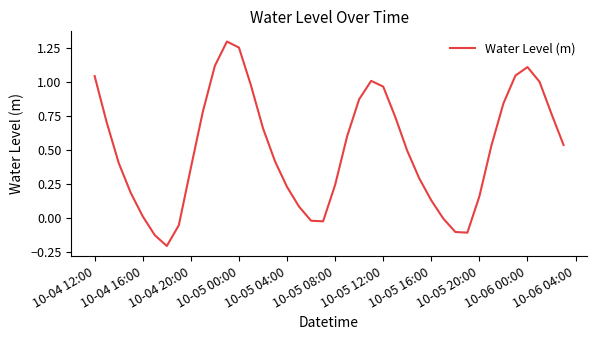

Does the chart display data point markers on the line(s)?

No